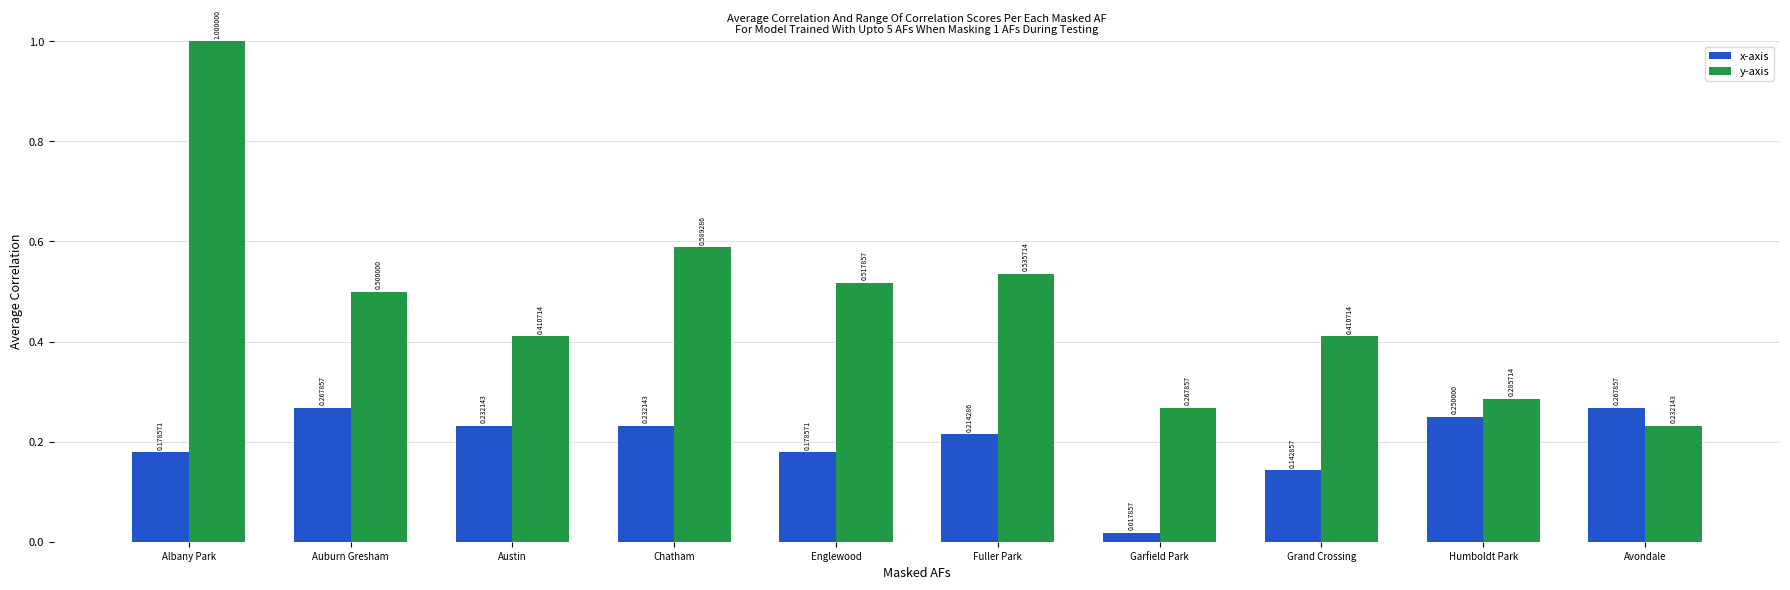

Which series has the largest total across all categories?

y-axis